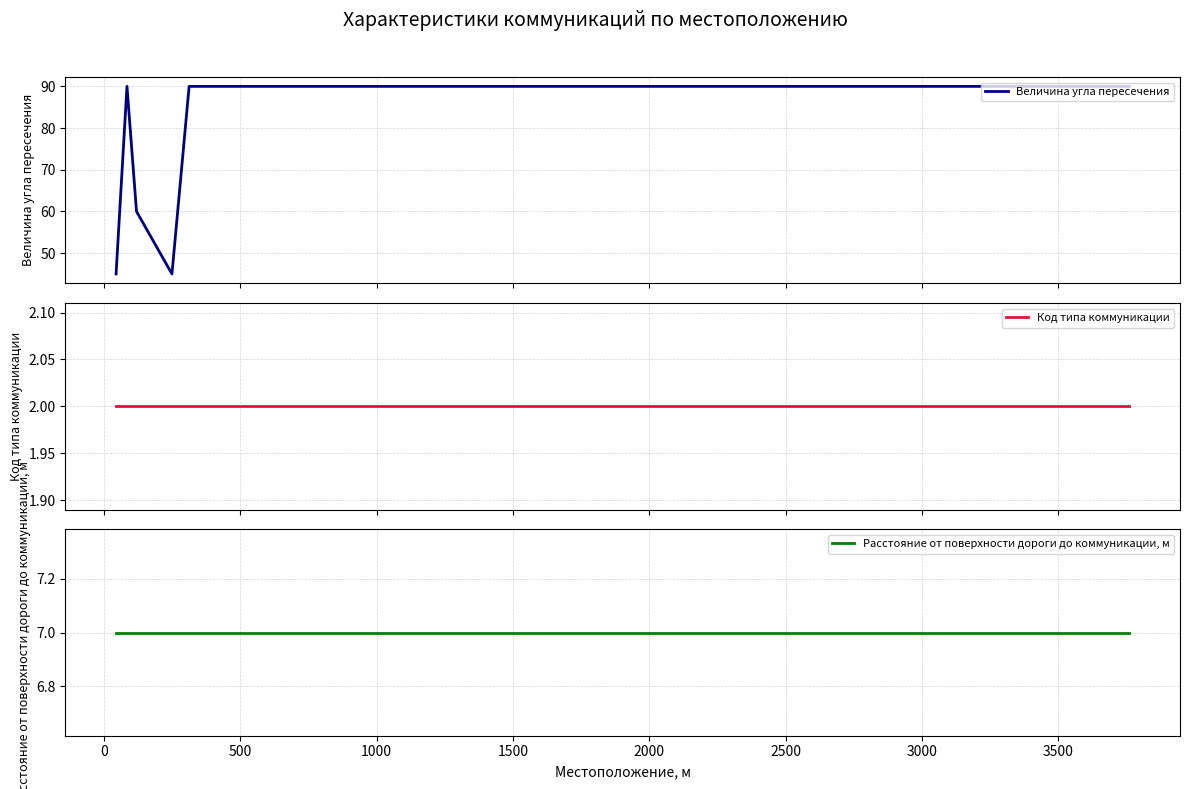

Does the chart have visible grid lines?

Yes